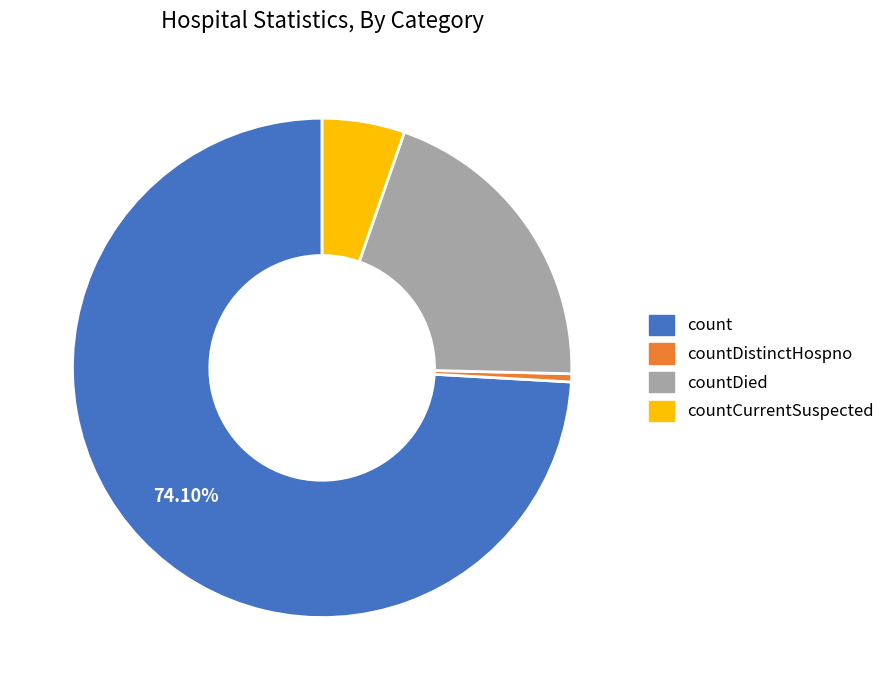

Which category has the smallest portion of the pie?

countDistinctHospno